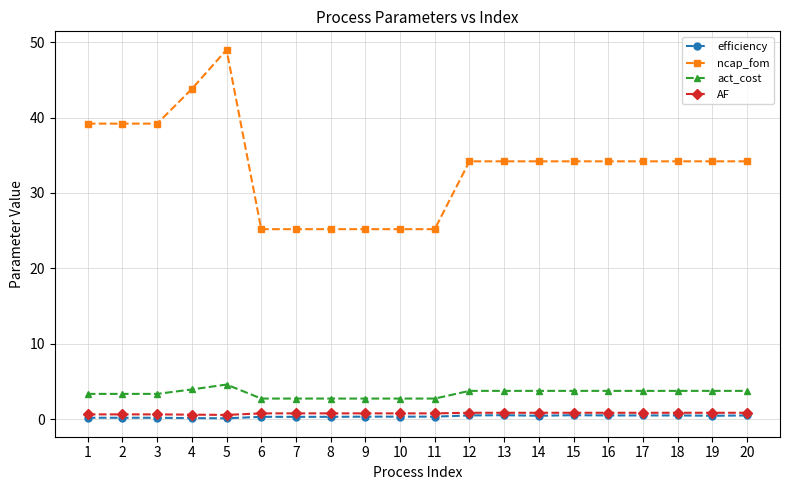

Is it true that act_cost equals 6.5 at 14?

False